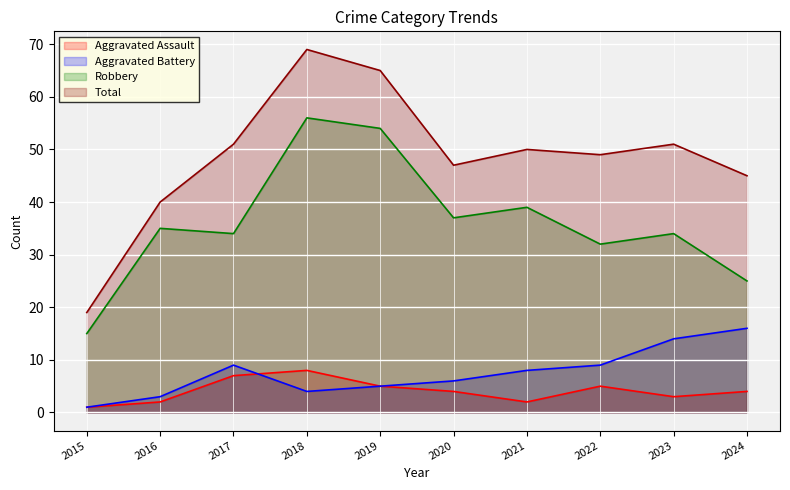

What is the total value across all series at 2022?

95